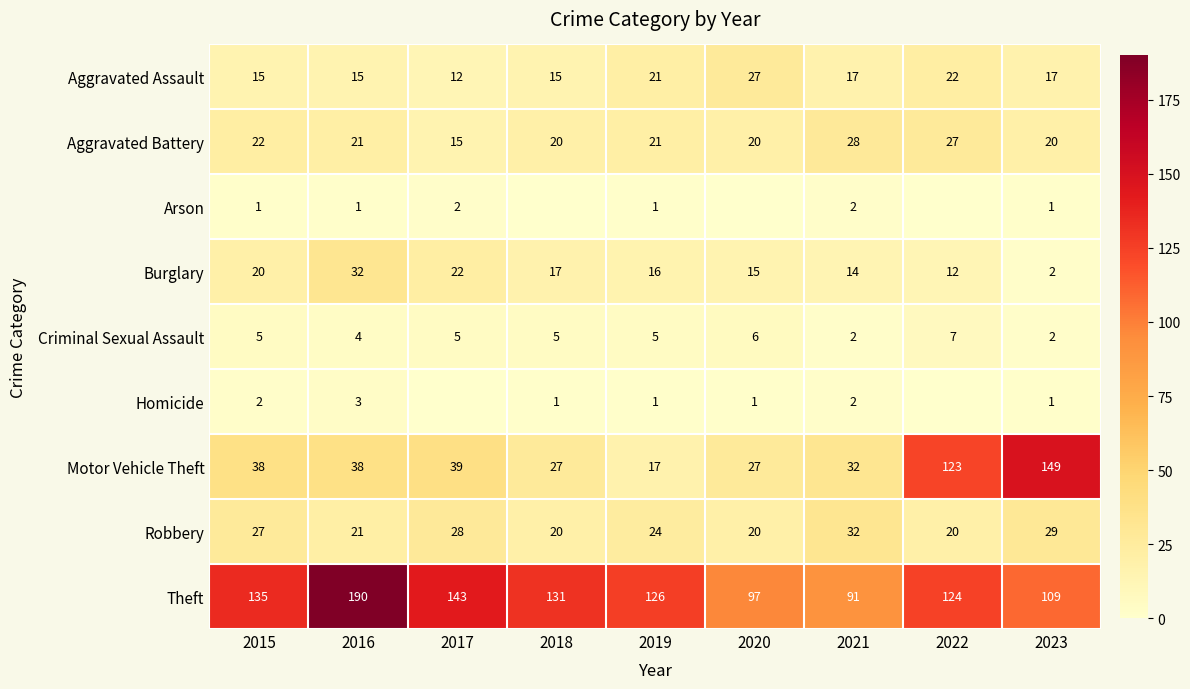

Is it true that Robbery equals 28 at 2017?

True